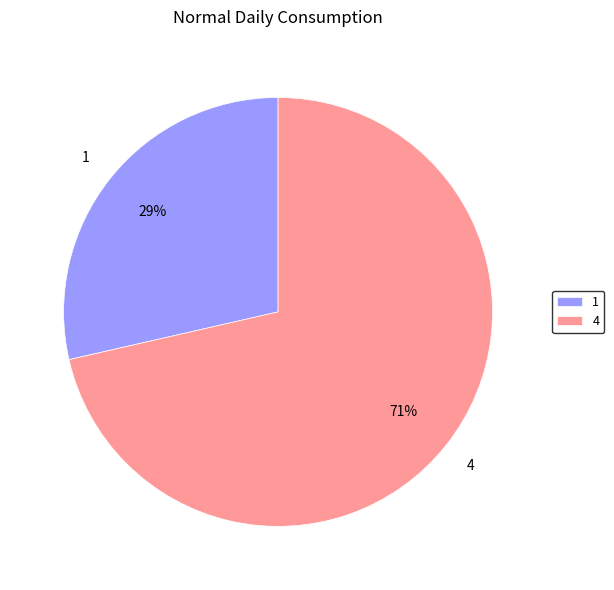

How many segments does this pie chart have?

2